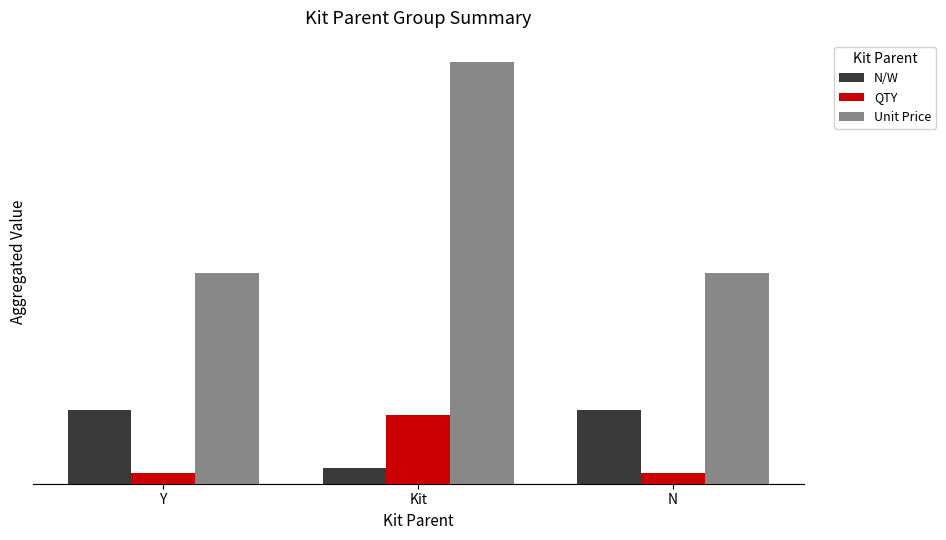

What is the value of the Unit Price bar at the 1st from the left?

40.0